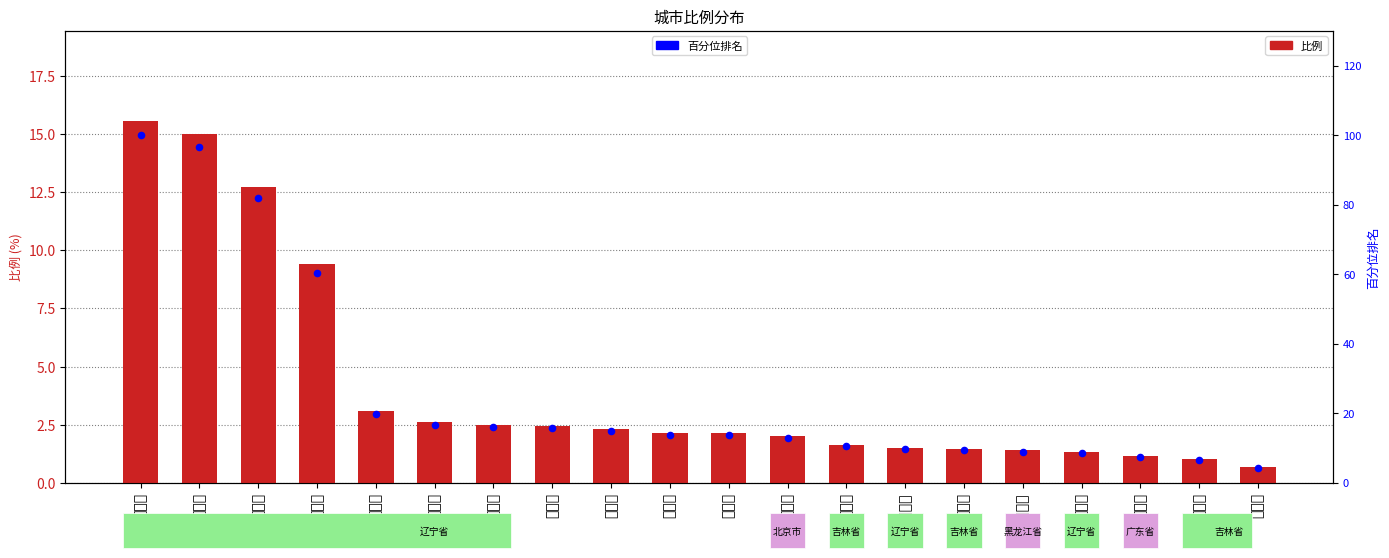

What are all the series names shown in the legend?

比例, 百分位排名